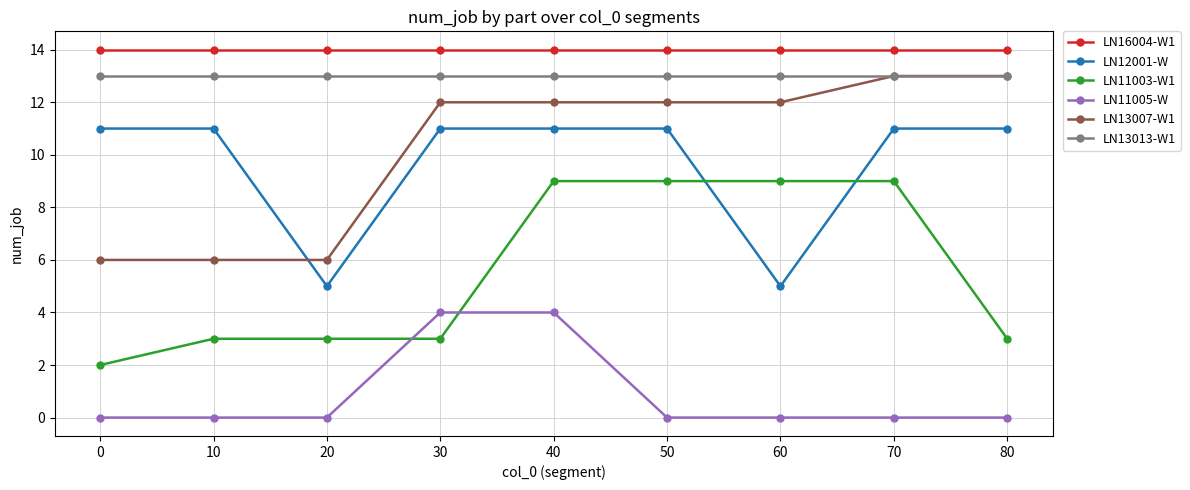

The value of LN12001-W at 0 is 11. True or false?

True